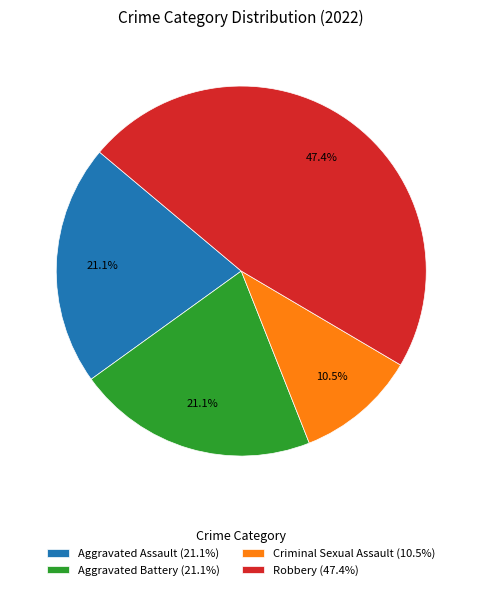

To the nearest percent, what is the difference between the largest and smallest slice percentages?

37%